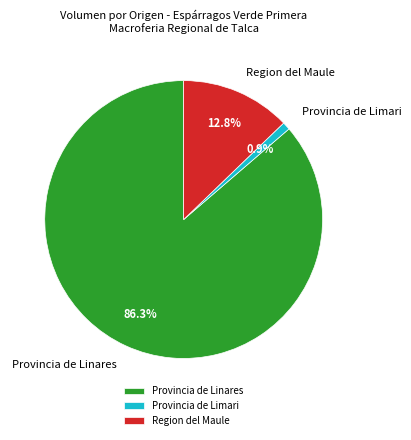

Which category has the biggest portion of the pie?

Provincia de Linares